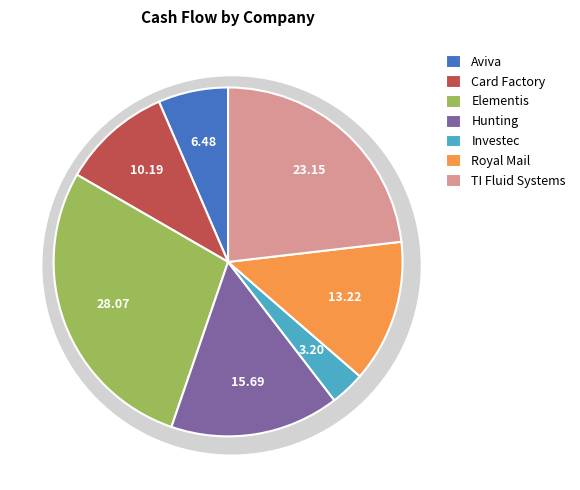

How many slices are in this pie chart?

7